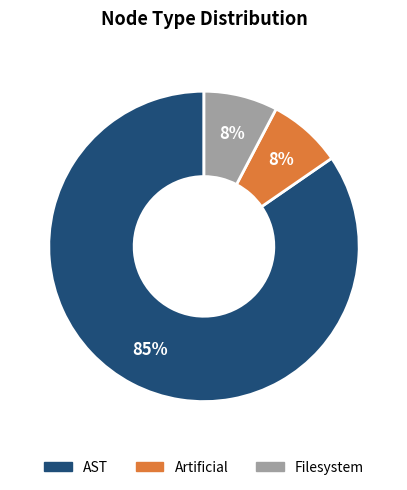

Approximately how many times larger is the value at Filesystem compared to Artificial?

1.0